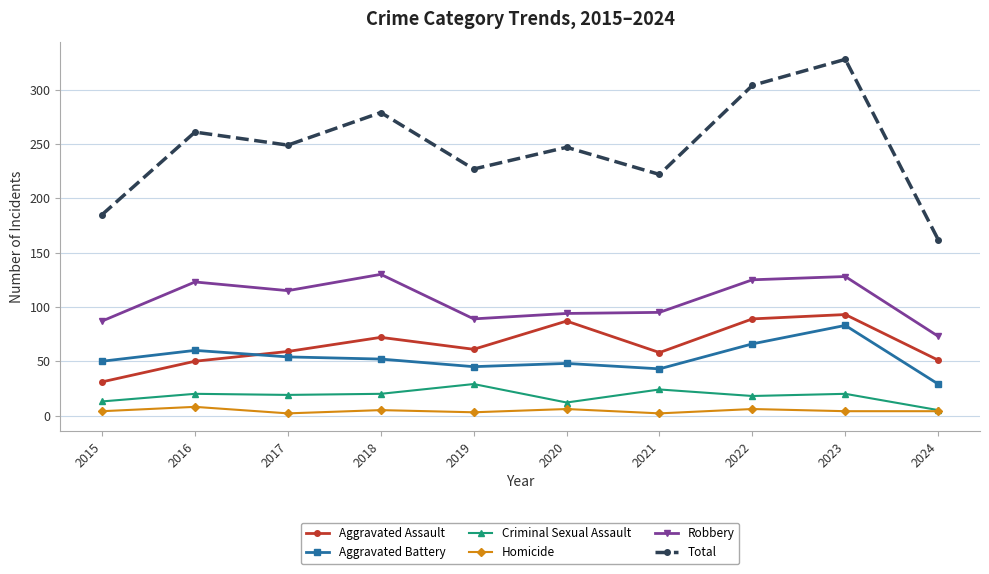

At which category is the sum across all series the highest?

2023